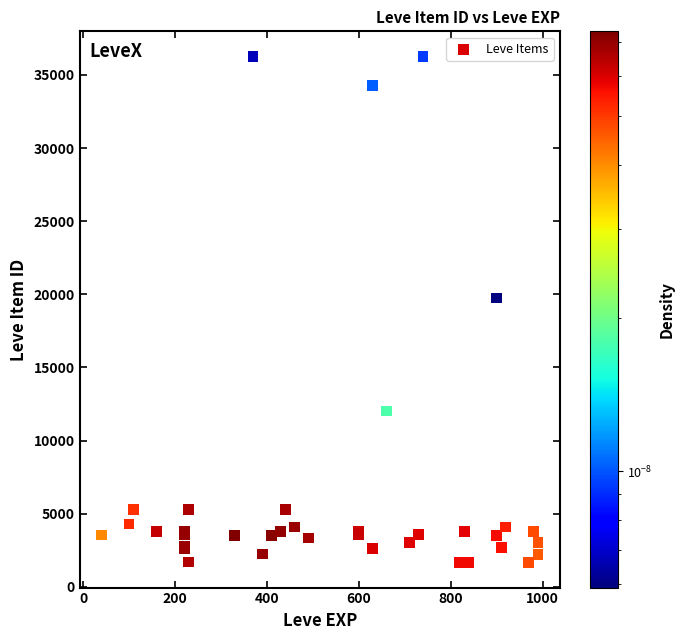

What Y value in the scatter plot is closest to 18967?

19744